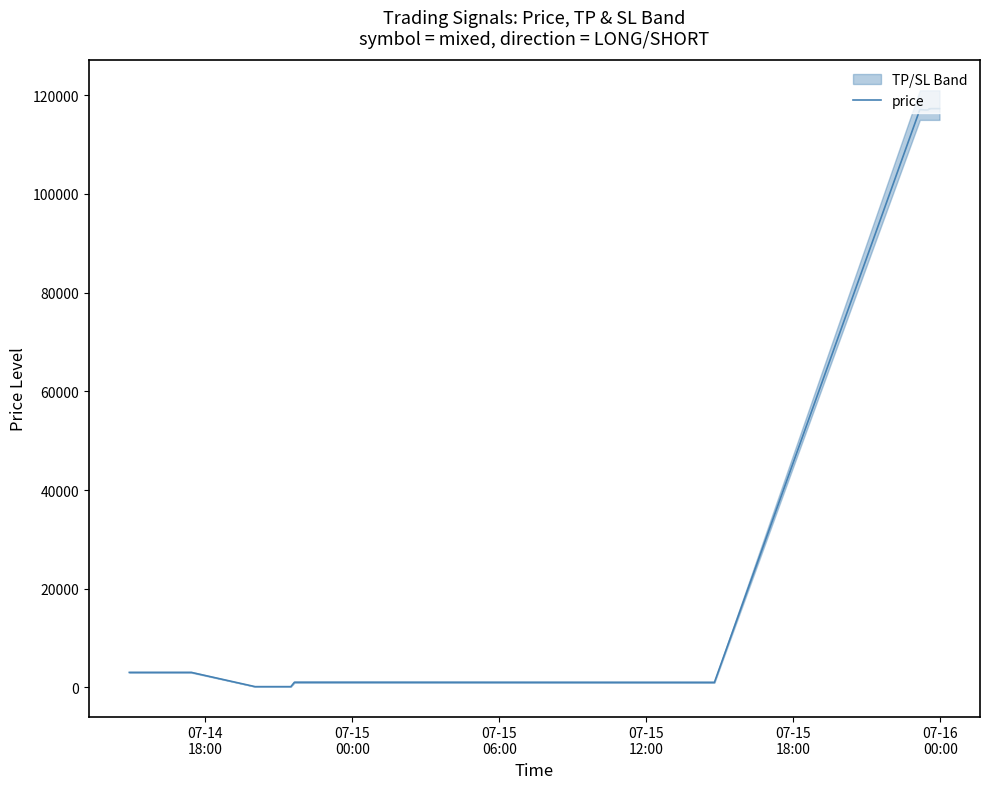

Reading left to right, transcribe all the data shown in this chart.

3050.6	3050.6	3050.1	167.0	168.0	168.1	168.2	167.3	167.1	167.0	1049.9	1049.9	1049.9	1049.8	1049.8	1049.6	1049.8	1049.6	1050.0	1049.3	1049.2	1049.7	1049.7	1049.4	1049.7	1049.1	1021.9	1022.0	1015.4	117090.2	117009.3	117020.7	117000.0	117024.7	117073.8	117283.4	117213.2	117284.1	117284.9	117280.7